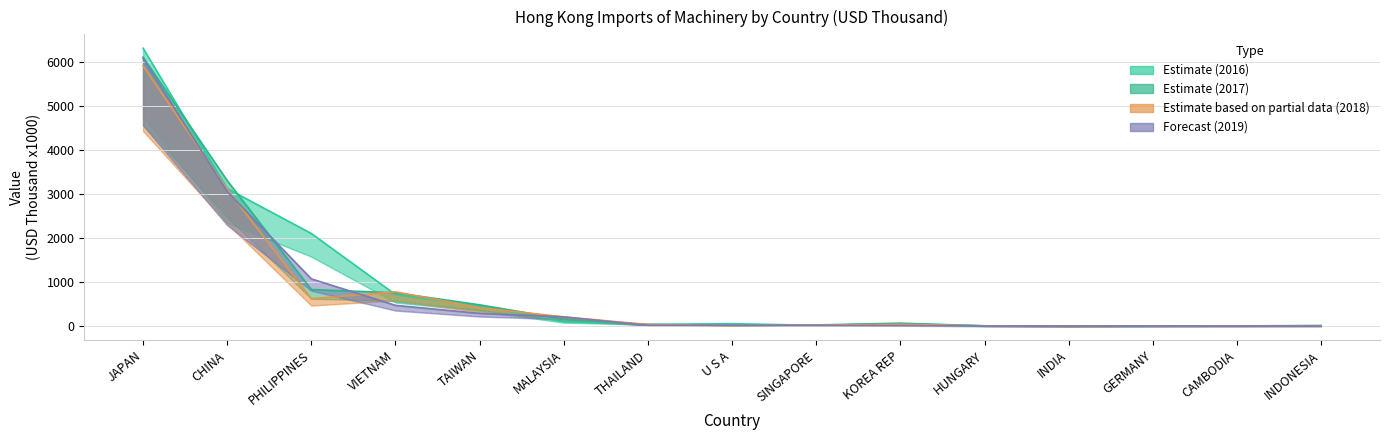

True or false: 201910 (USD Thousand) has a value of 18.0 at SINGAPORE.

True